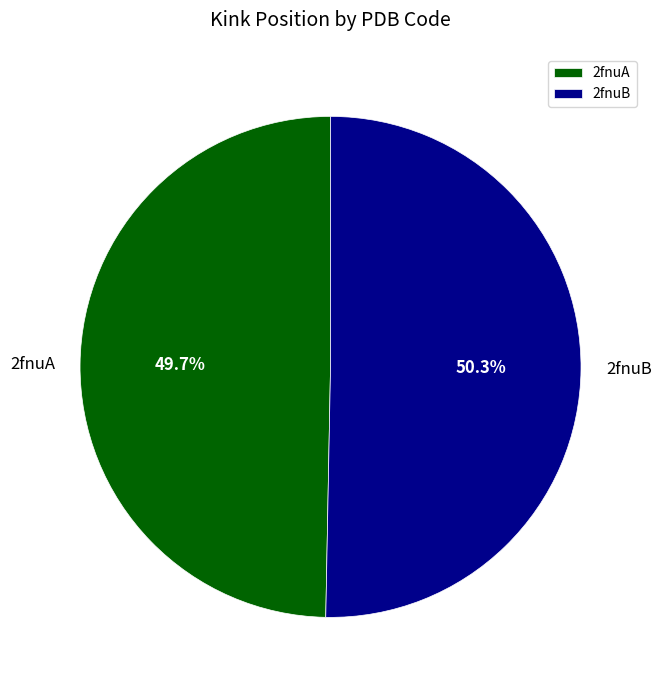

How many slices are in this pie chart?

2